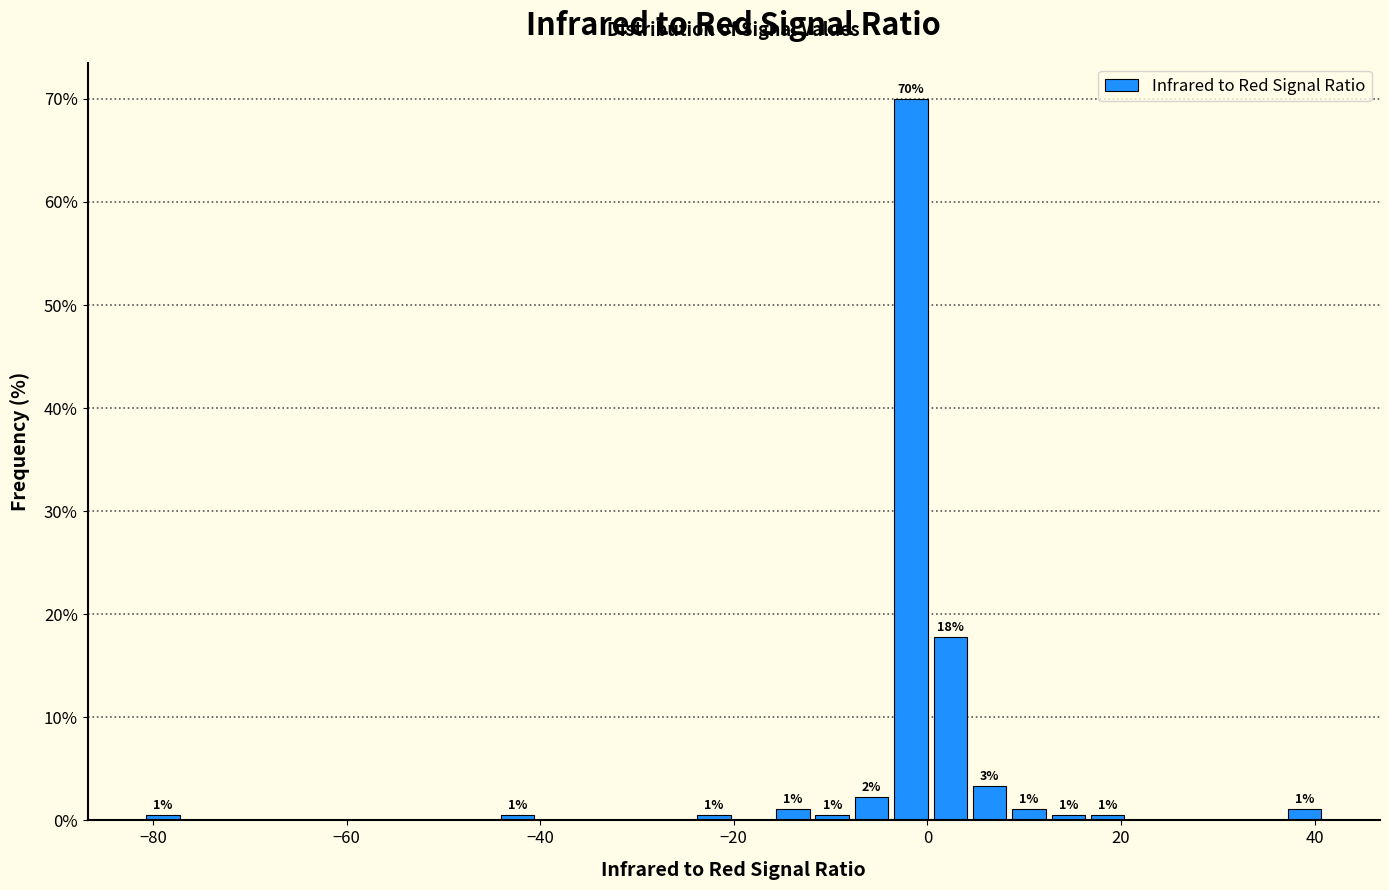

Read against the x-axis, roughly where is the centre of the tallest bar?

-2